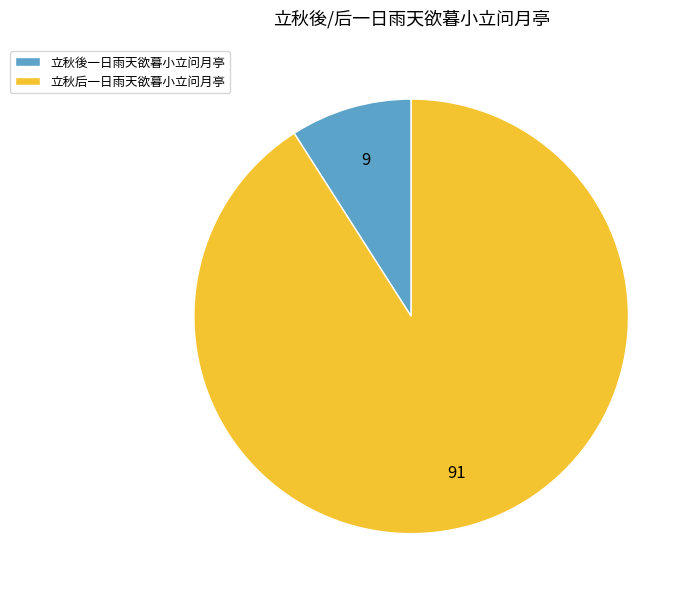

Does 立秋后一日雨天欲暮小立问月亭 represent more than half of the total?

Yes